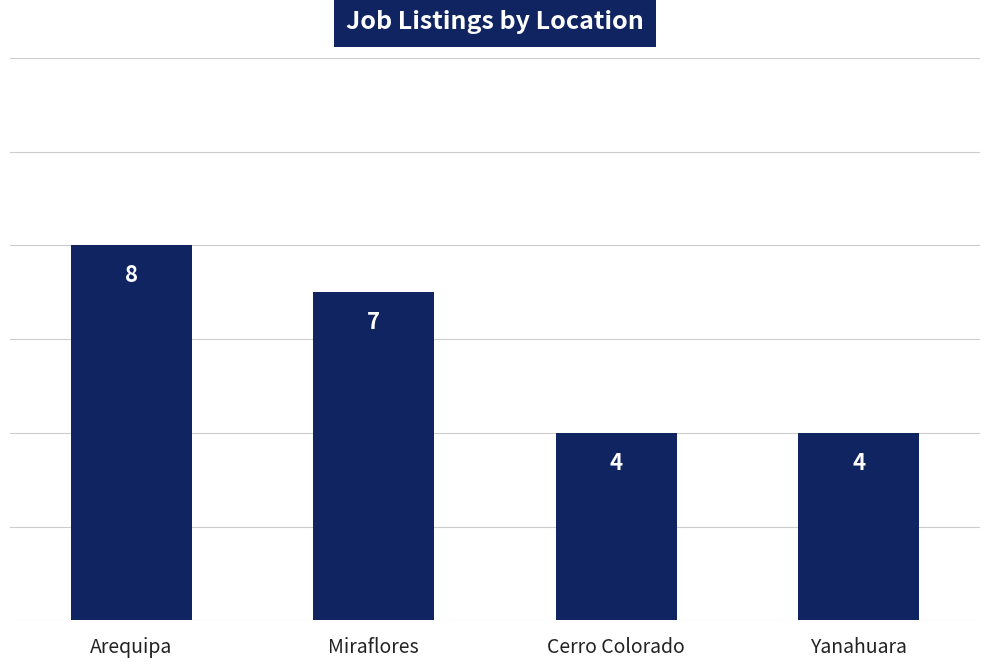

Approximately how many times larger is the value at Cerro Colorado compared to Arequipa?

0.5